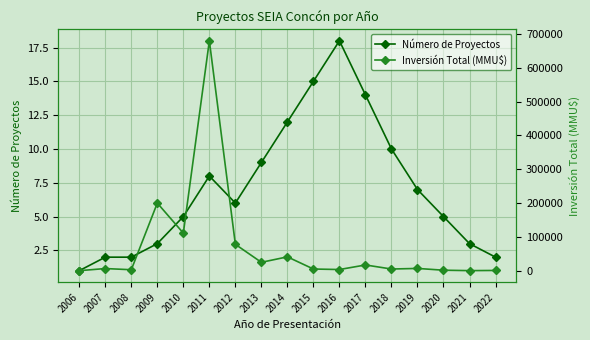

True or false: Número de Proyectos and Inversión Total (MMU$) cross at least once.

False